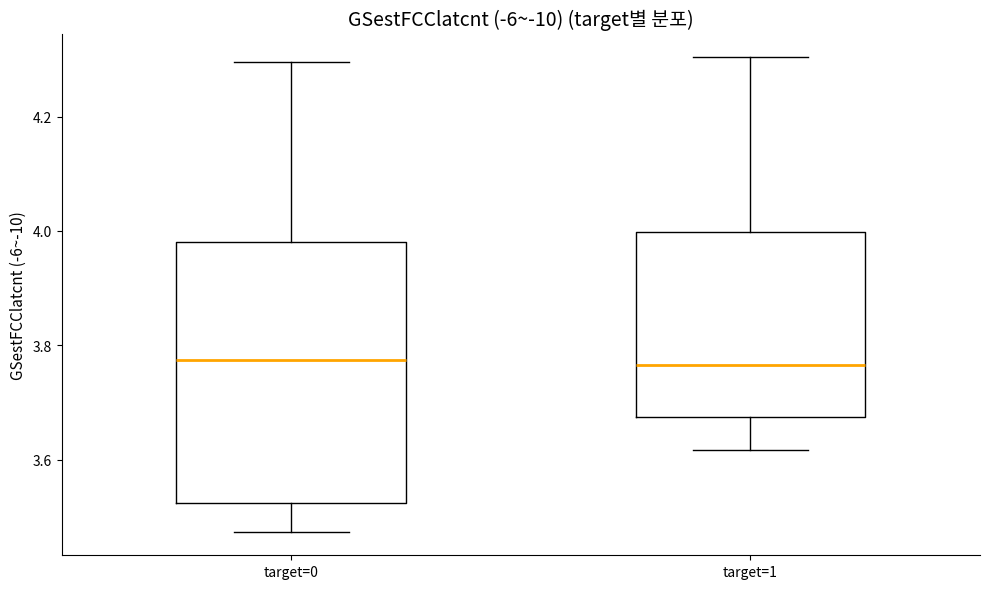

Reading left to right, read every box against the y-axis: the position of its median line, the range the box covers, and the ends of its whiskers. The values are not printed on the chart, so give them approximately, as read against the axis.

target=0: median 3.78, box 3.52 to 3.98, whiskers 3.48 to 4.30
target=1: median 3.76, box 3.68 to 4.00, whiskers 3.62 to 4.30